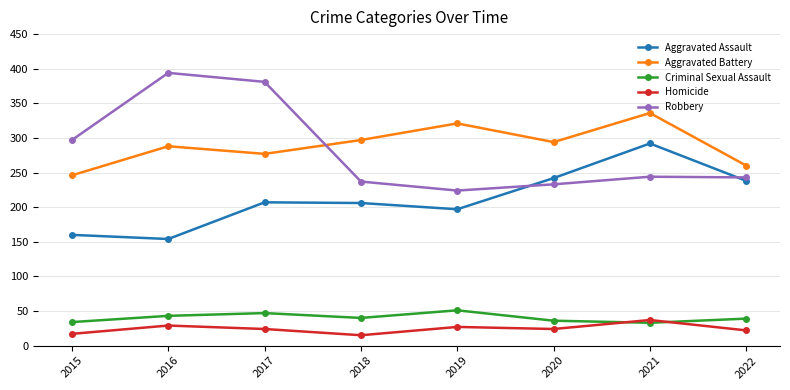

What are all the series names shown in the legend?

Aggravated Assault, Aggravated Battery, Criminal Sexual Assault, Homicide, Robbery